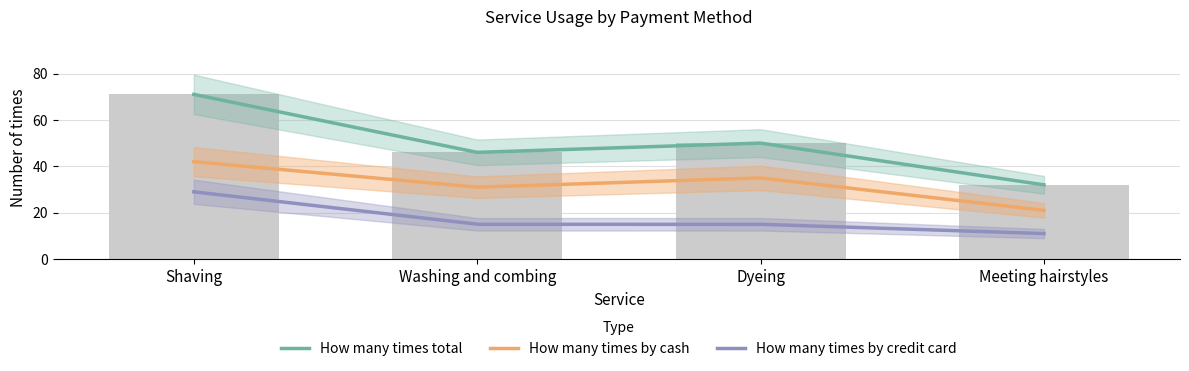

At which label does How many times by credit card first exceed 15?

Shaving